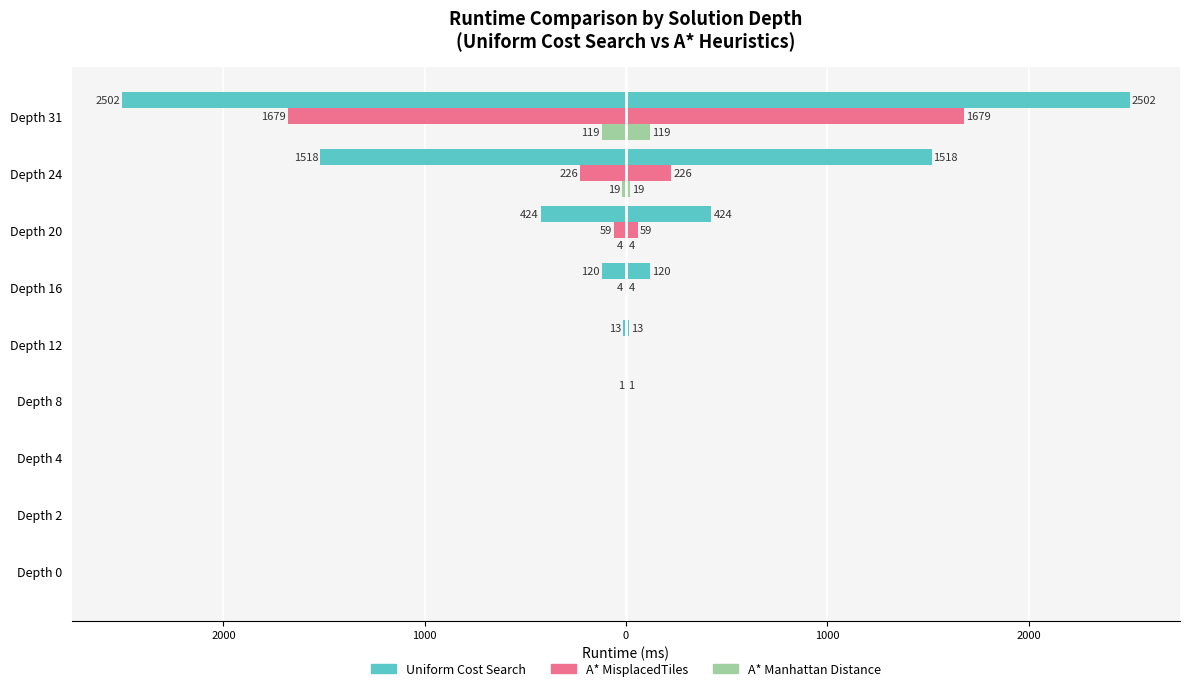

How many bars are there in each group?

3